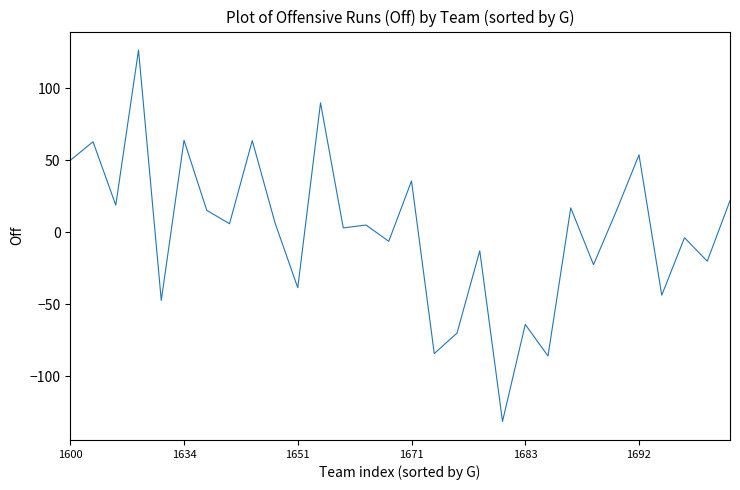

What is the difference between the maximum and minimum values?

257.7